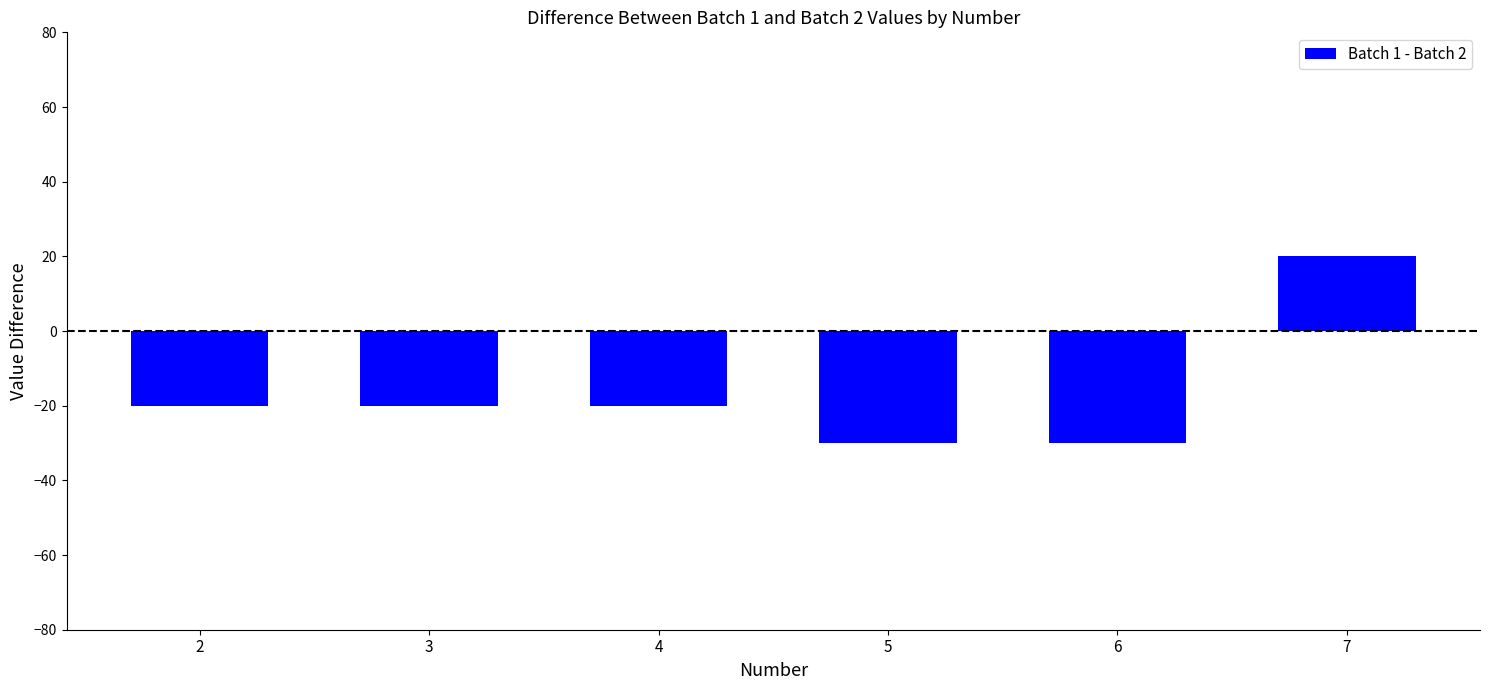

Reading left to right, extract all data points from this chart.

-20	-20	-20	-30	-30	20